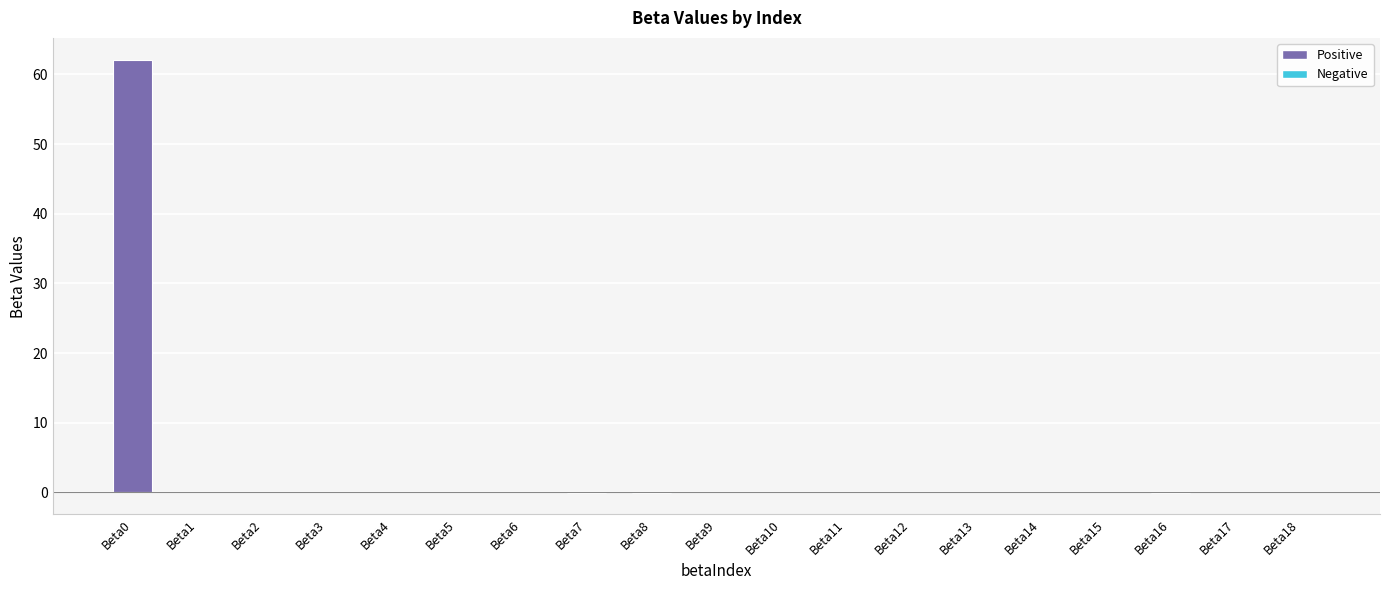

How many distinct data groups are displayed?

1